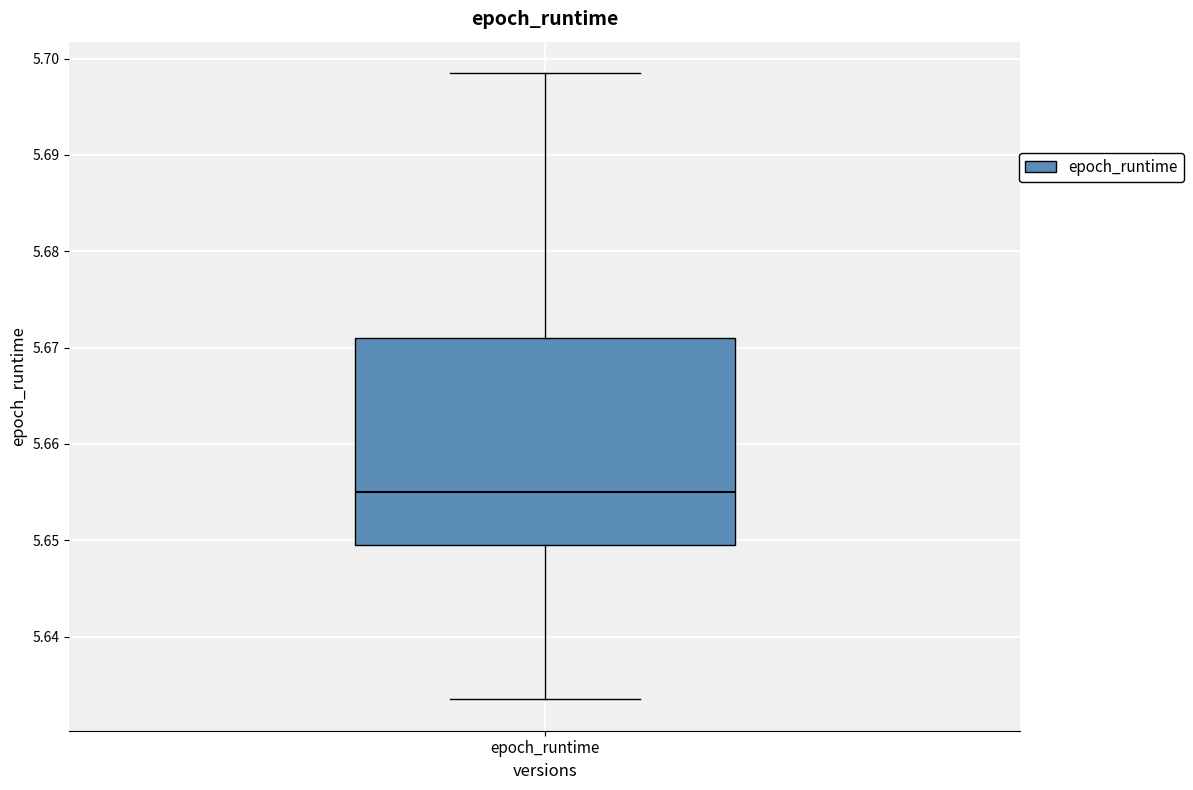

Transcribe this box plot: give where the median line is, the range the box spans, and where the two whiskers end, as read against the y-axis. The values are not printed on the chart, so give them approximately, as read against the axis.

median 5.655, box 5.649 to 5.671, whiskers 5.633 to 5.698